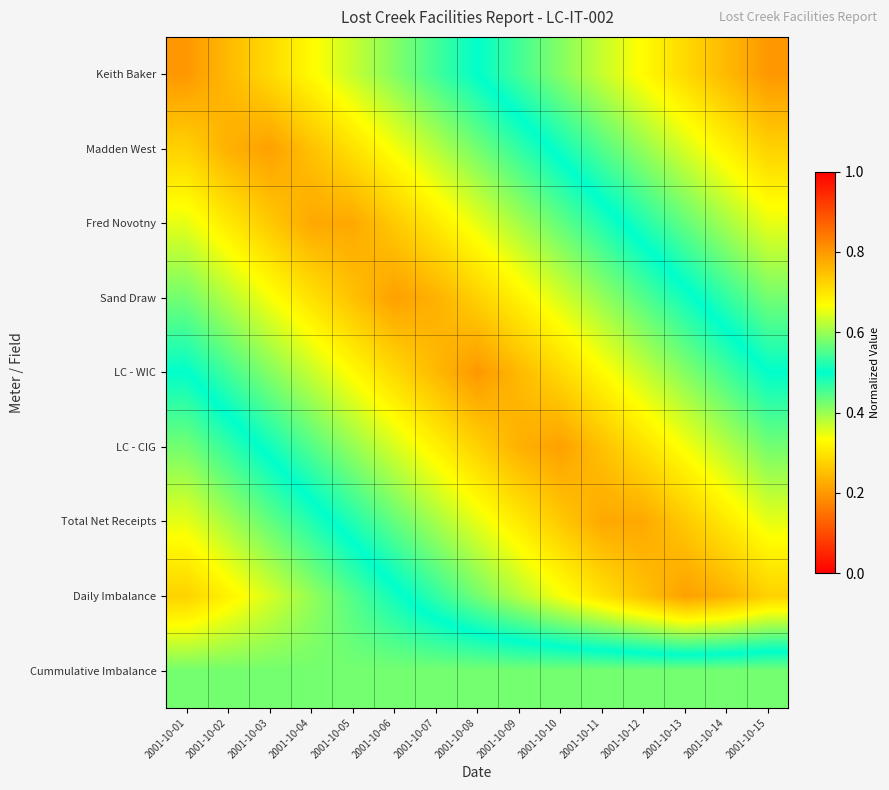

At which category is the sum across all series the highest?

2001-10-07